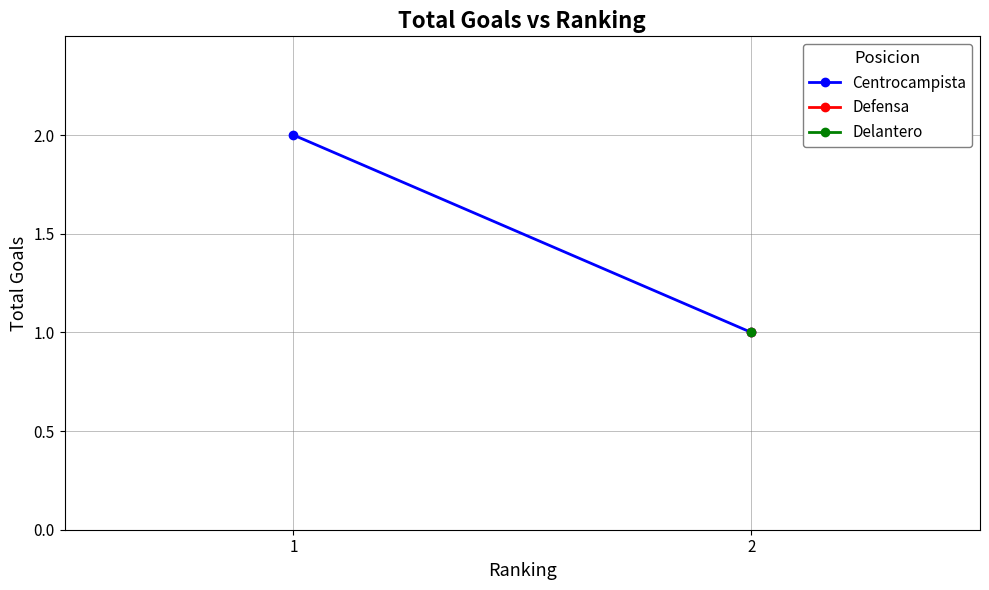

Reading left to right, list all the values displayed in this chart.

1=2	2=1